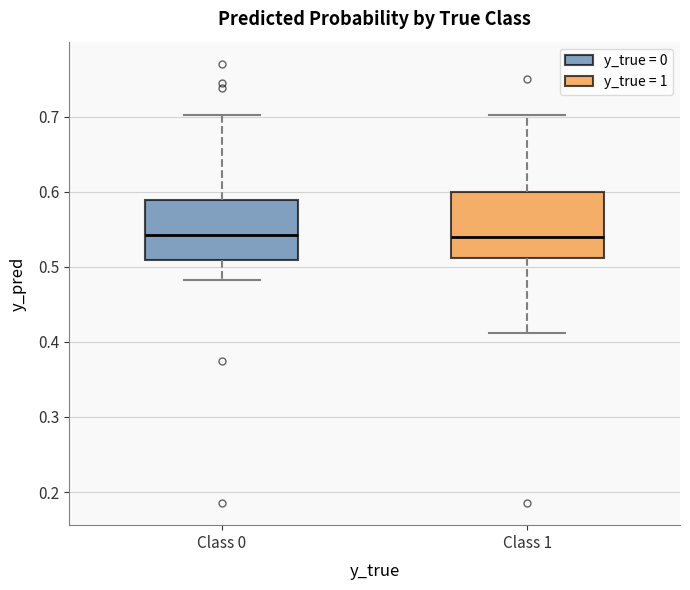

Reading left to right, read every box against the y-axis: the position of its median line, the range the box covers, and the ends of its whiskers. The values are not printed on the chart, so give them approximately, as read against the axis.

Class 0: median 0.54, box 0.51 to 0.59, whiskers 0.48 to 0.70
Class 1: median 0.54, box 0.51 to 0.60, whiskers 0.41 to 0.70